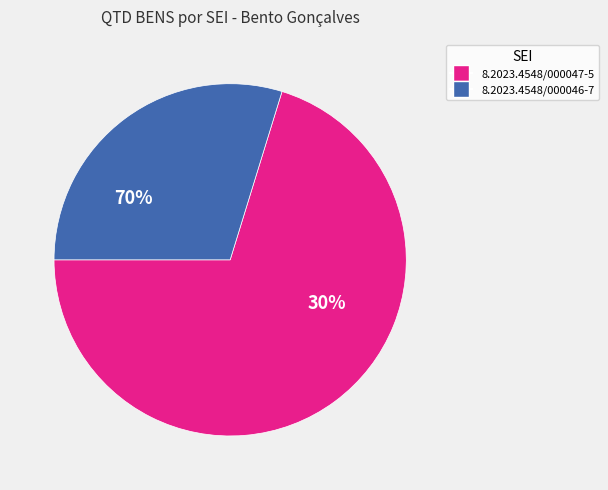

What portion of the pie excludes 8.2023.4548/000046-7?

70.2%